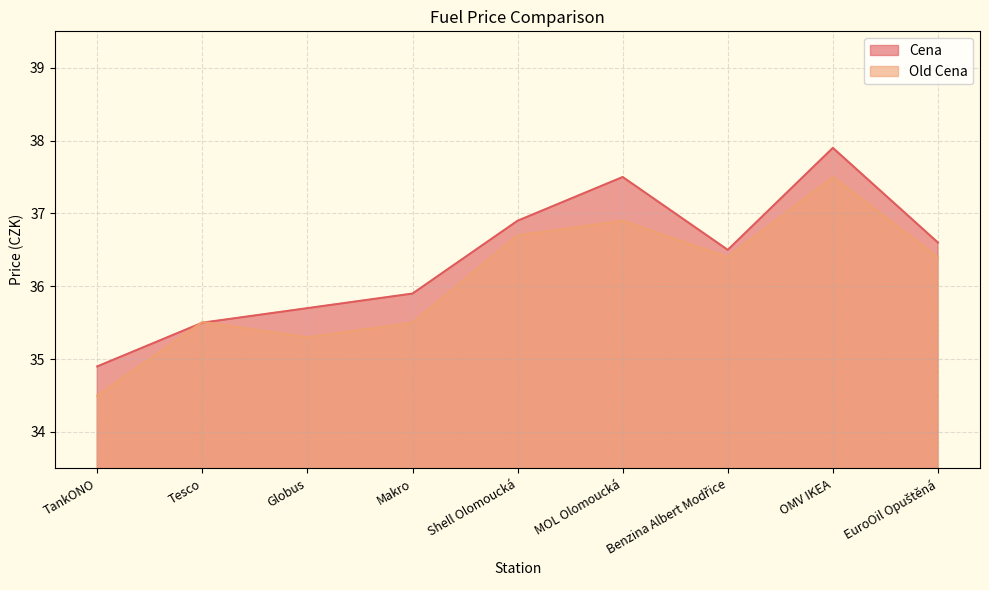

At Makro, list the series in order from smallest to largest.

Old Cena, Cena